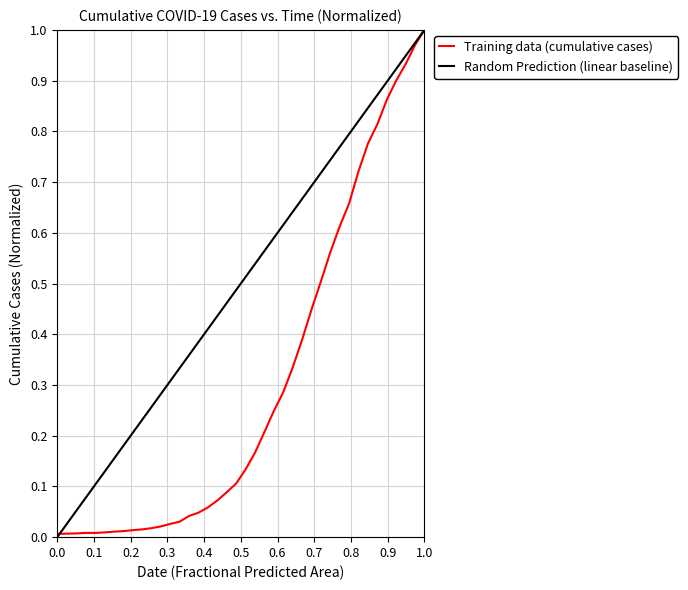

What is the sum of all values?

12.1